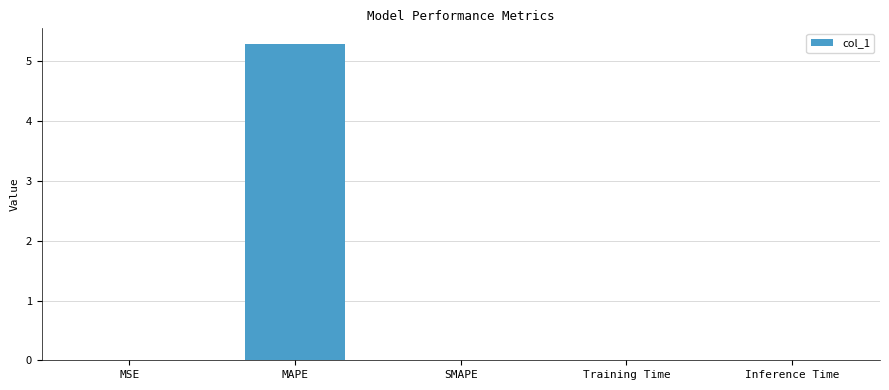

Are the bars horizontal?

No